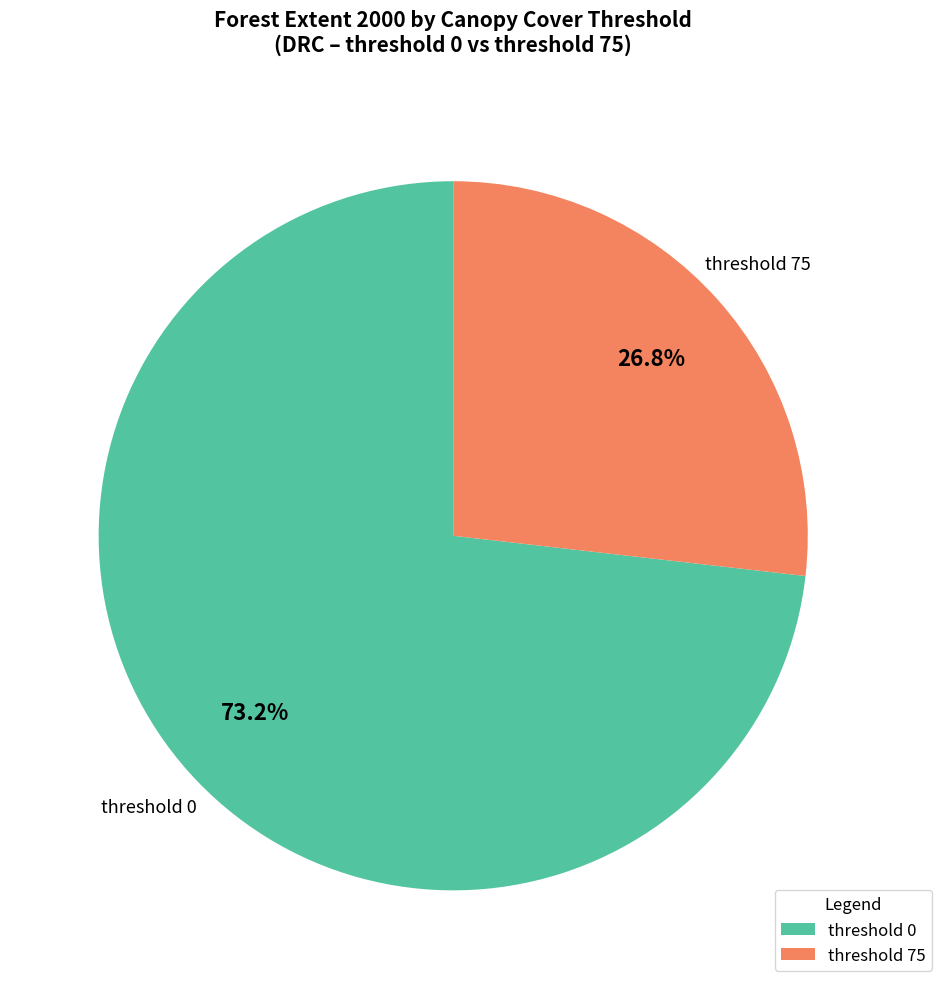

Which has a higher value, threshold 0 or threshold 75?

threshold 0